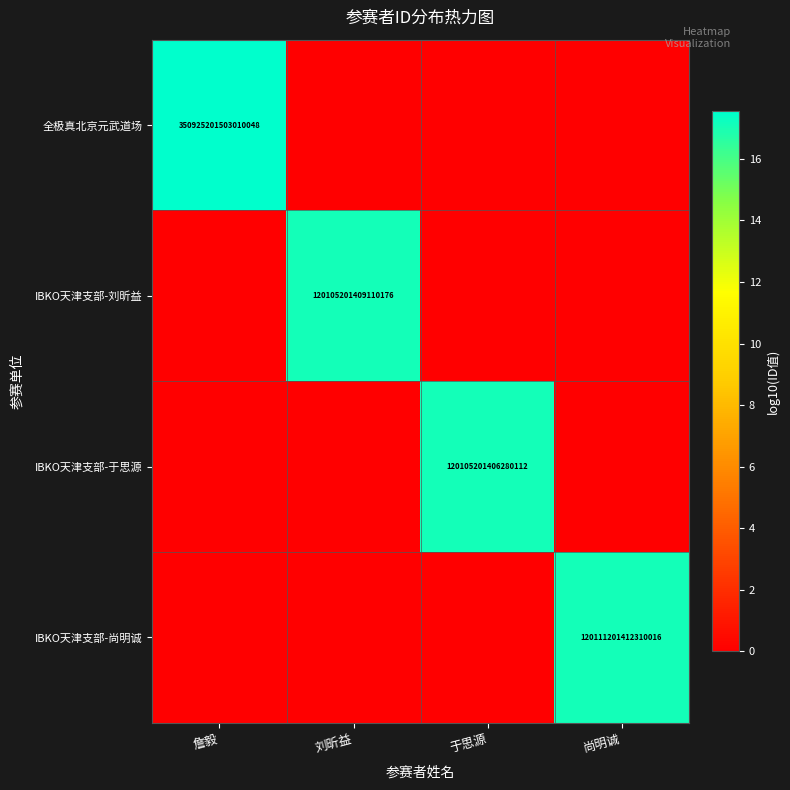

The IBKO天津支部-刘昕益 series shows 37437950746251888 at 刘昕益. True or false?

False